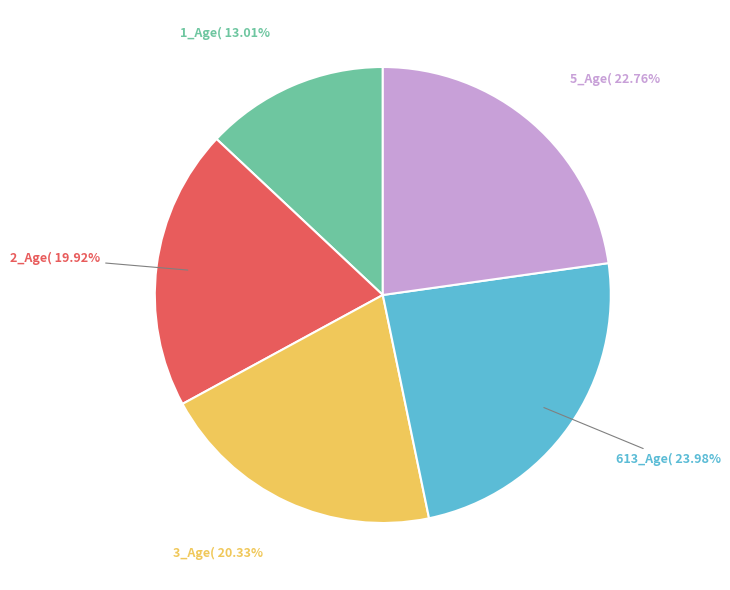

Is there a majority slice in this chart?

No